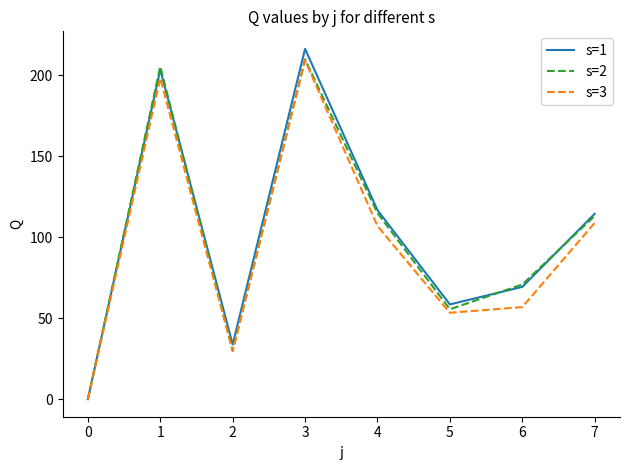

Which series has the widest spread of values?

s=1